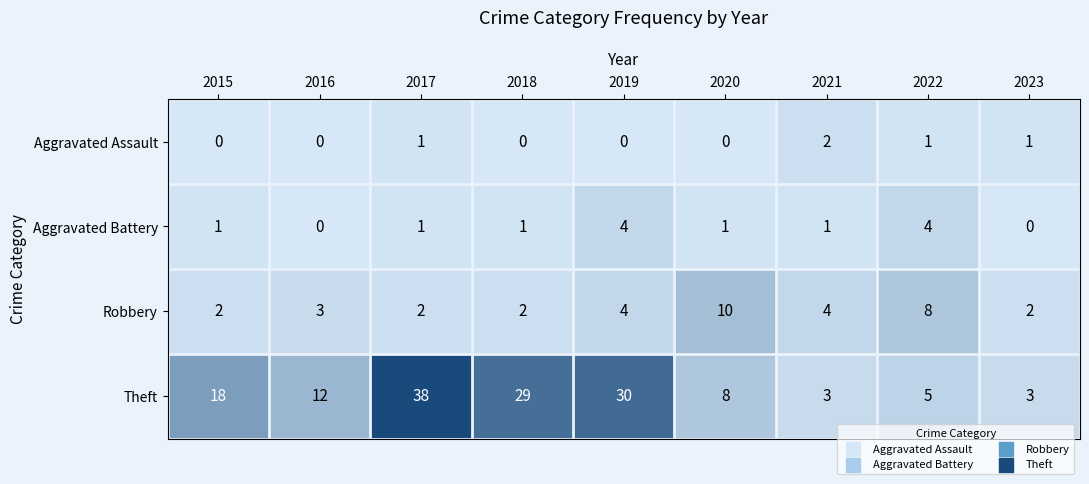

What is the total value across all series at 2019?

38